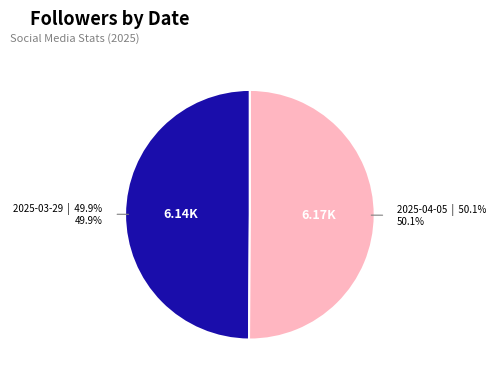

Does any single category account for the majority?

Yes